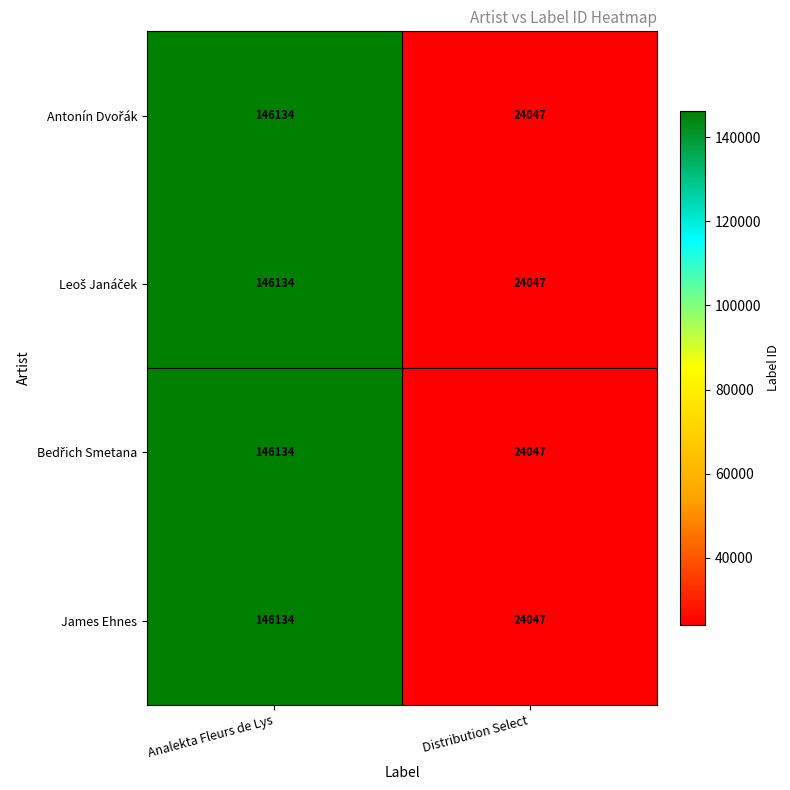

What is the sum of all James Ehnes values?

170181